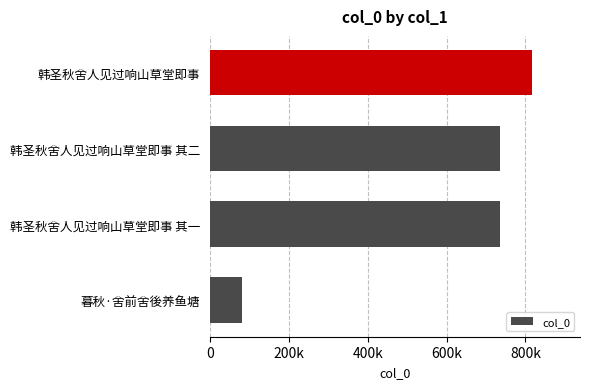

How many bars are there in total?

4